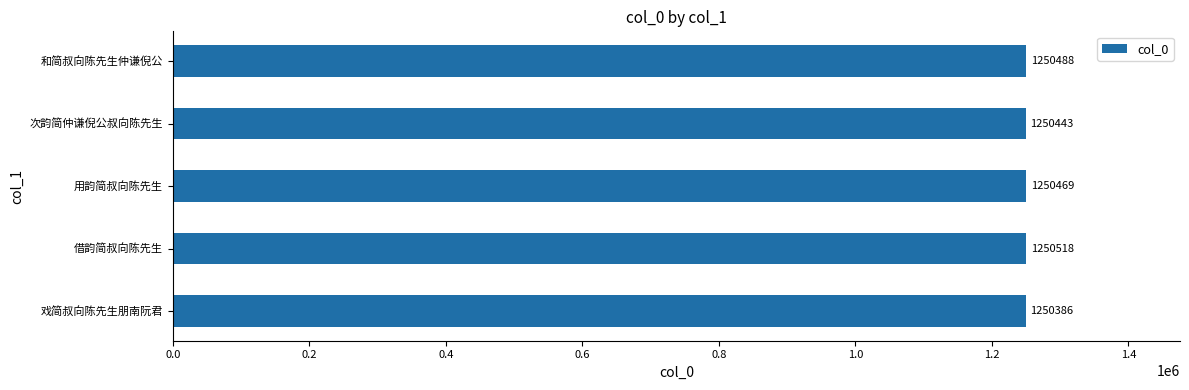

What is the maximum value shown in the chart?

1250518